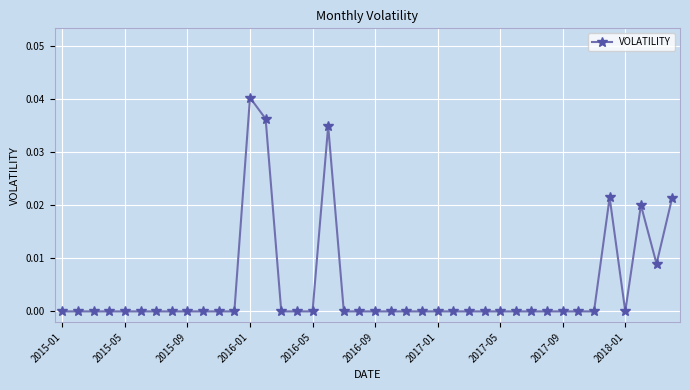

True or false: the data has more than 1 interior local peaks.

True